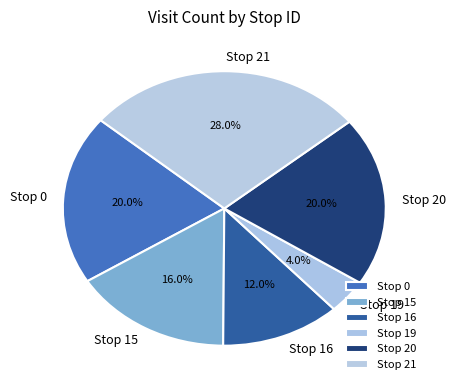

Do Stop 19 and Stop 20 together represent more than half of the pie?

No